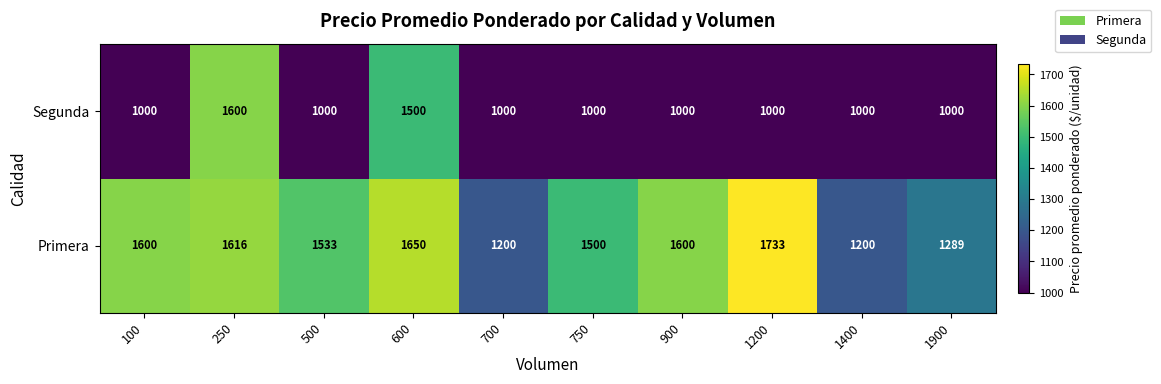

What is the approximate value of Segunda at 1900, to the nearest 50?

1000